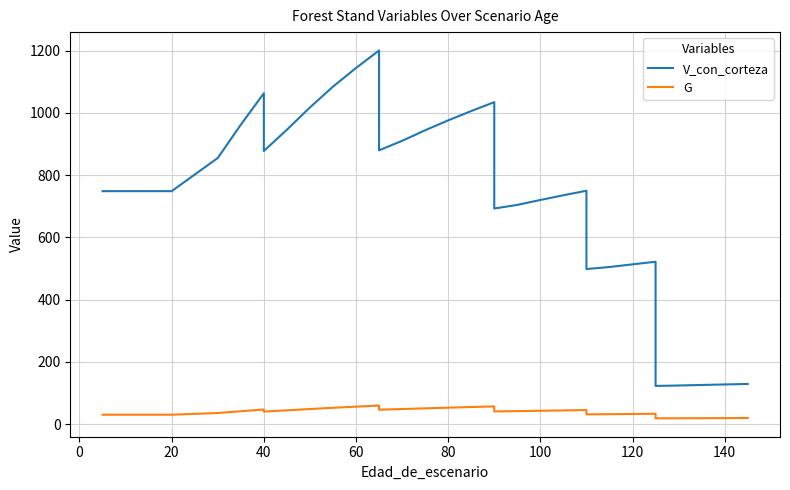

What is the average value of the G series?

39.0